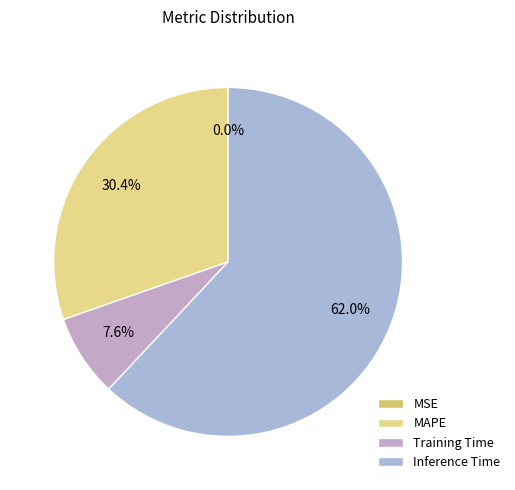

Is it true that MAPE is 30% of the pie?

True